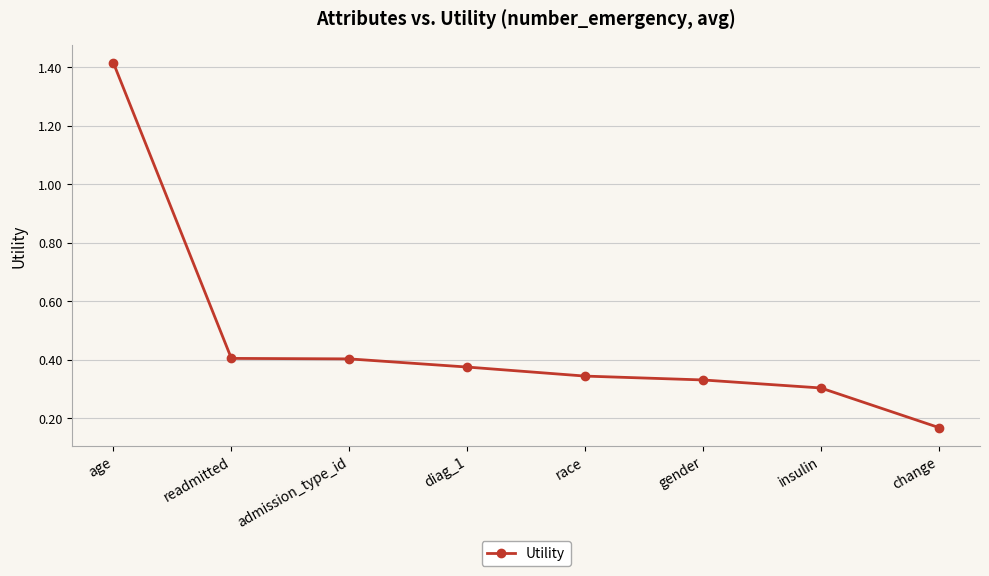

Which label corresponds to the smallest value in the chart?

change